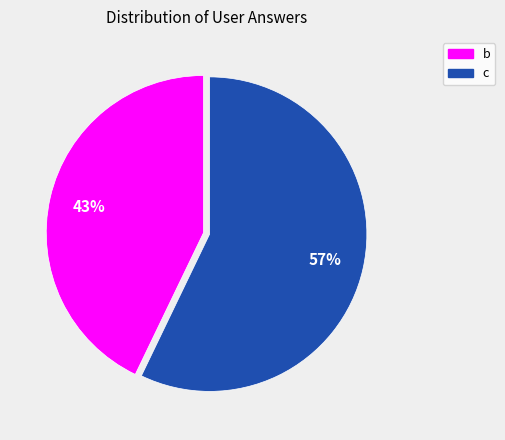

Rank the categories by value from highest to lowest.

c, b